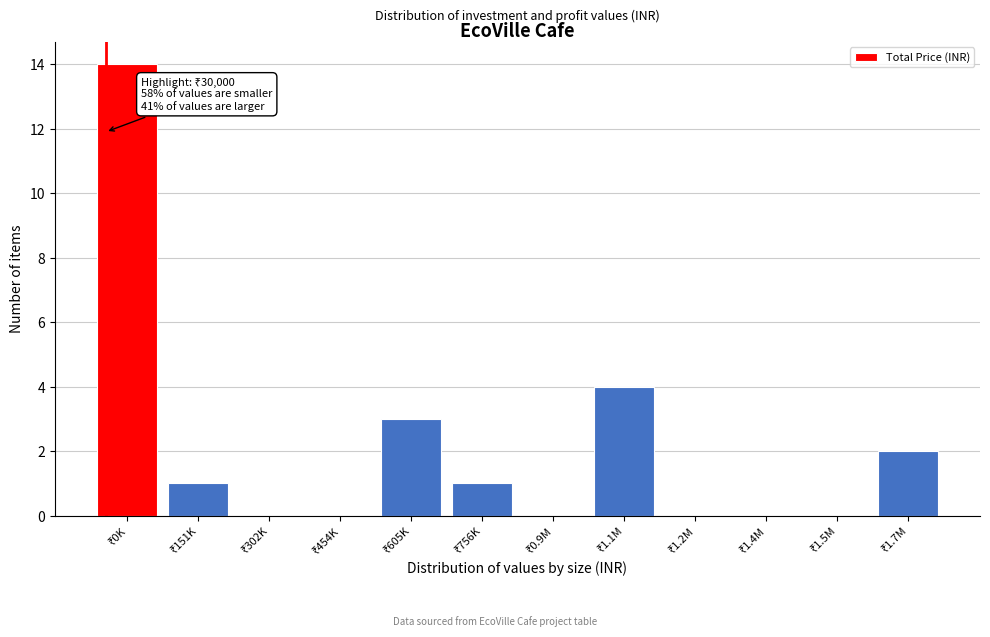

What is the sum of all values?

25